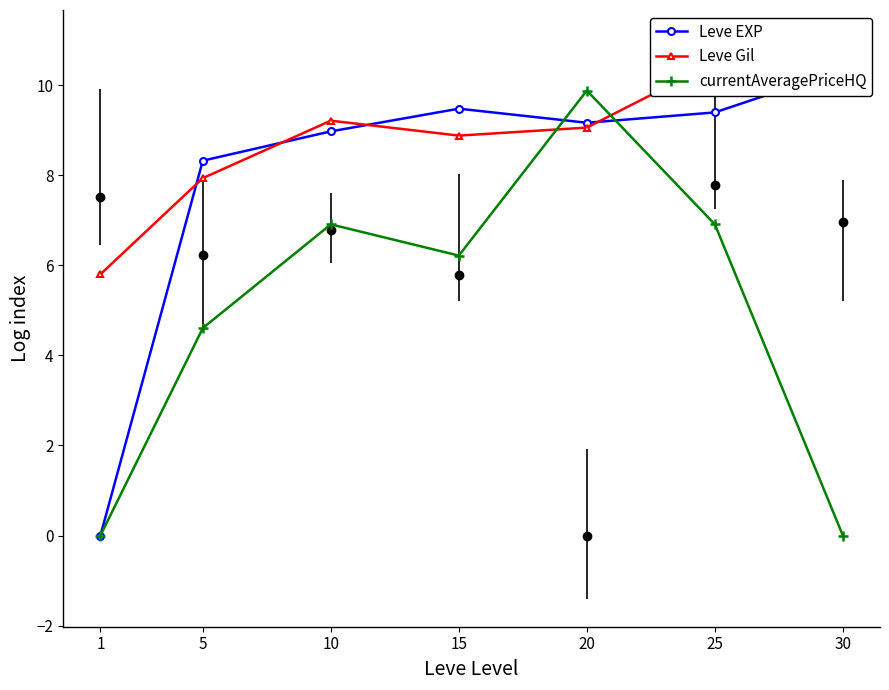

The currentAveragePriceHQ series shows 4.4 at 25. True or false?

False